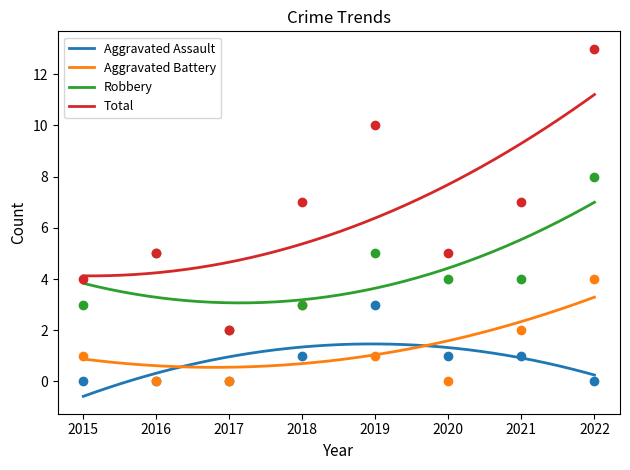

Which series reaches the minimum Y coordinate?

Aggravated Assault